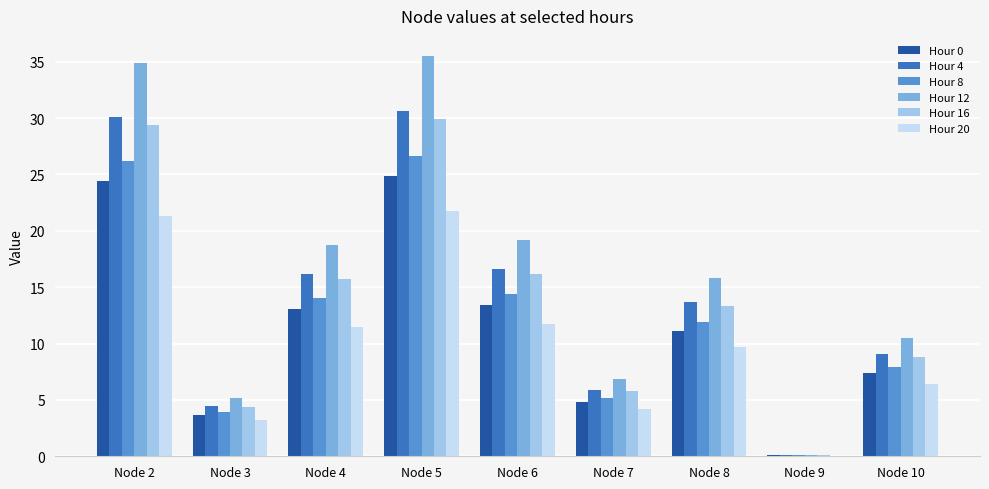

What is the sum of all Hour 8 values?

110.3